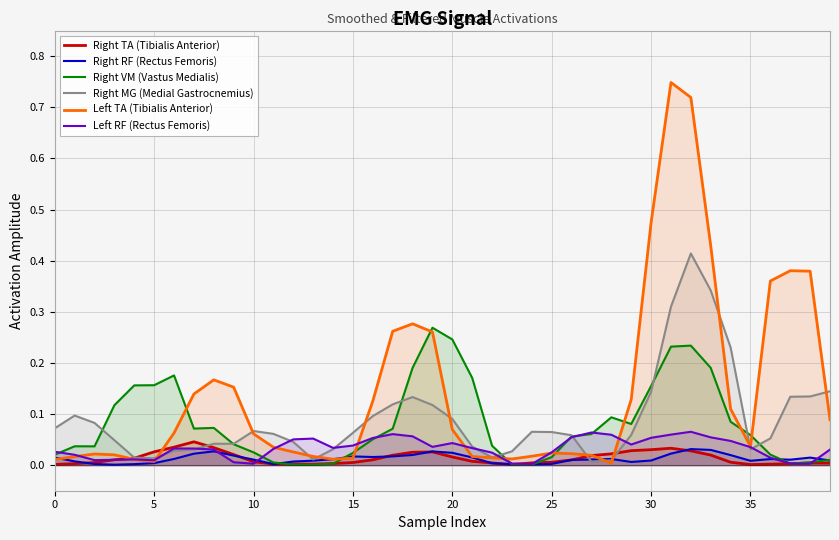

Does the chart display data point markers on the line(s)?

No